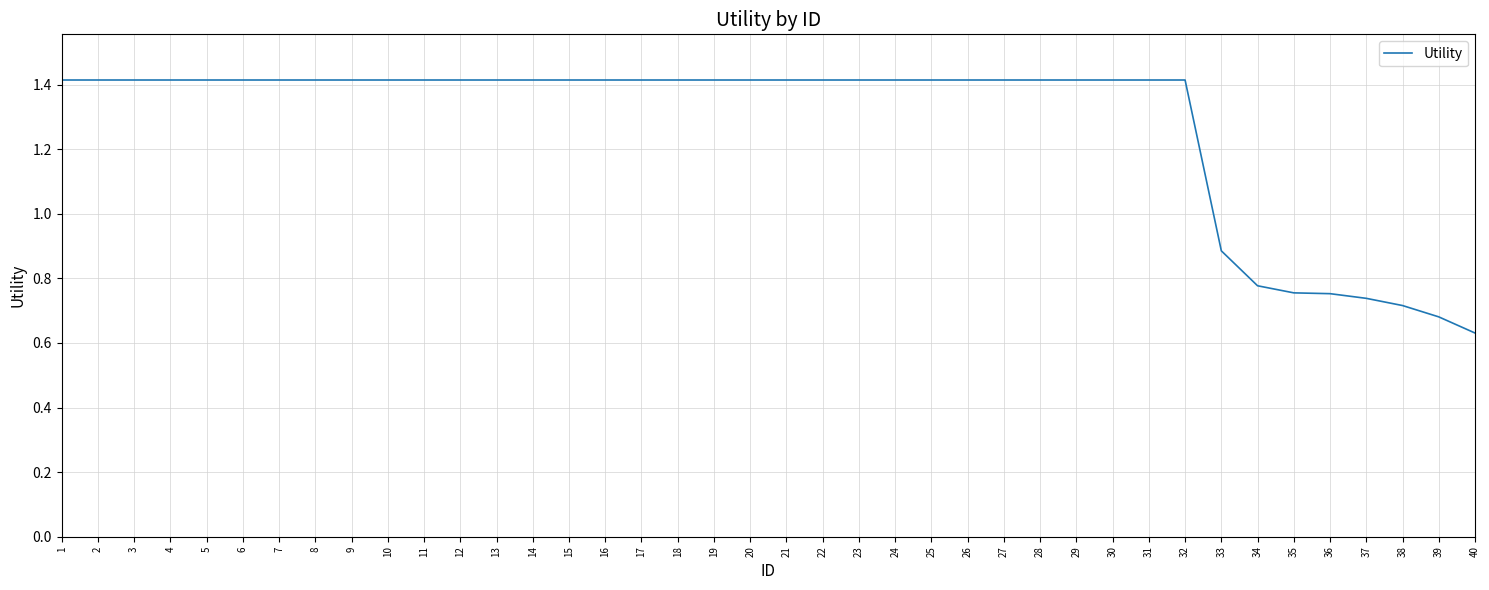

What is the difference between the values at 33 and 32?

0.5